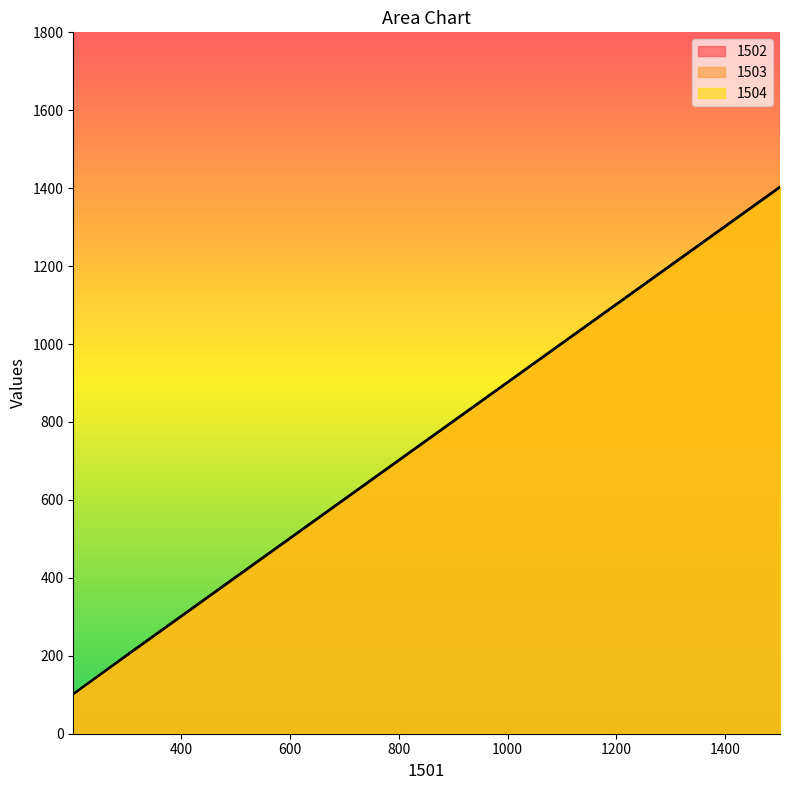

Rank the series at 201 from lowest to highest value.

1502, 1503, 1504